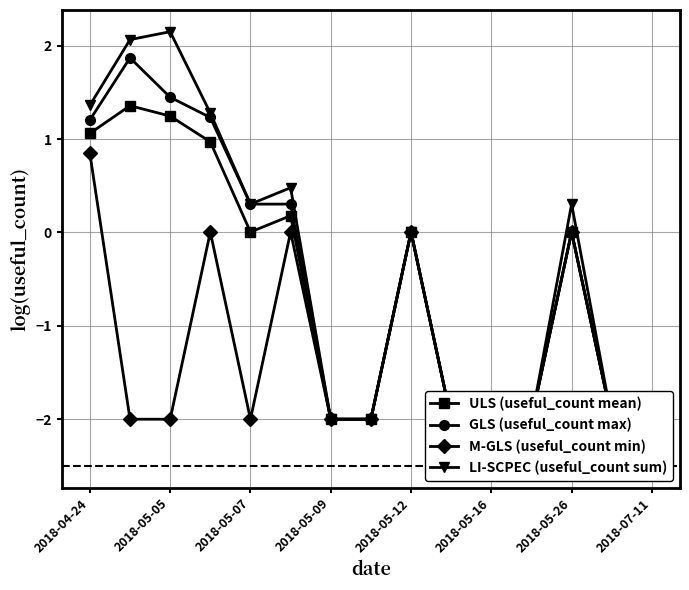

True or false: LI-SCPEC (useful_count sum) and ULS (useful_count mean) cross at least once.

False